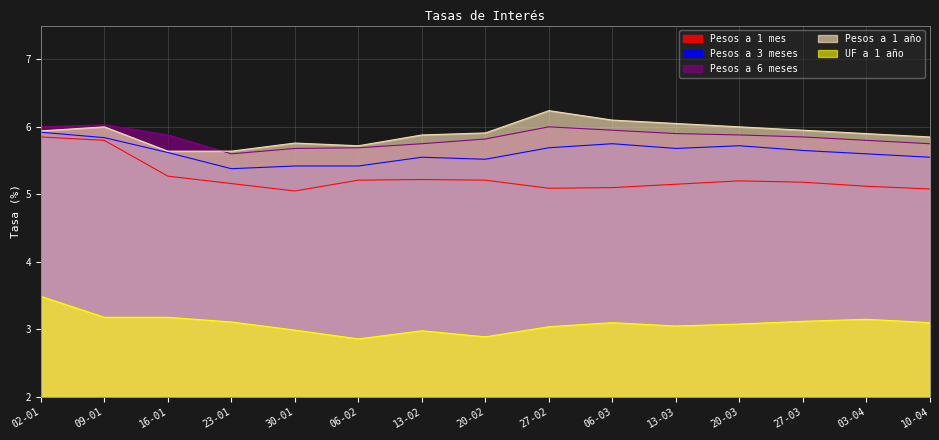

What is the lowest value of the Pesos a 1 mes series?

5.0